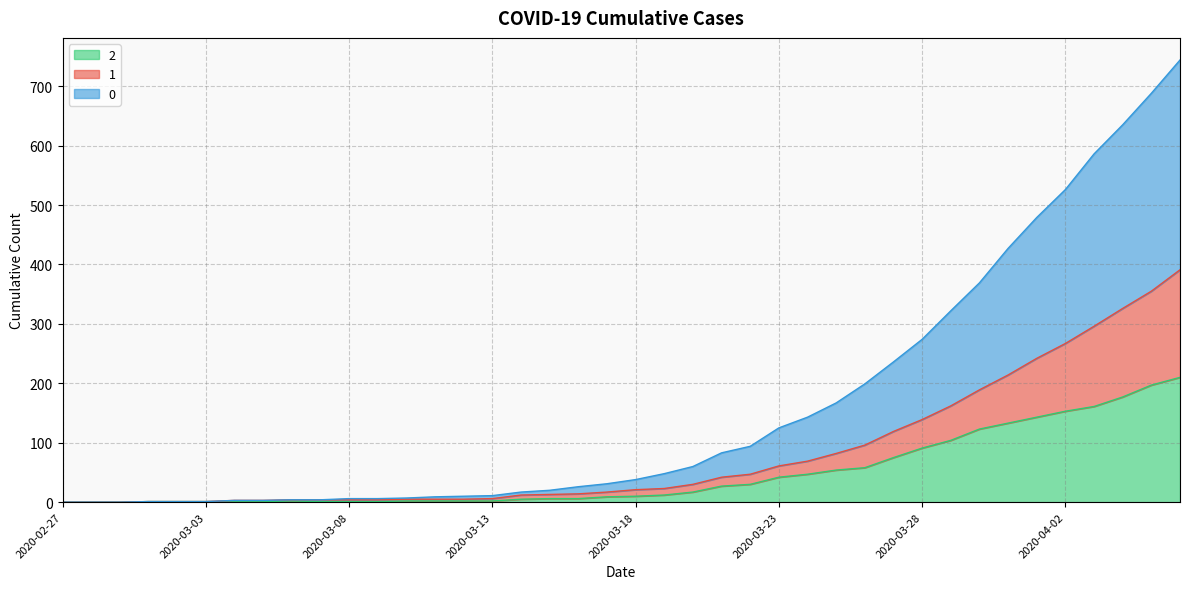

True or false: 0 and 1 intersect in this chart.

False